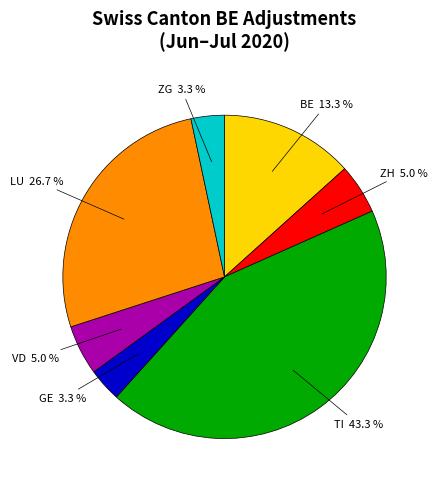

How many segments does this pie chart have?

7